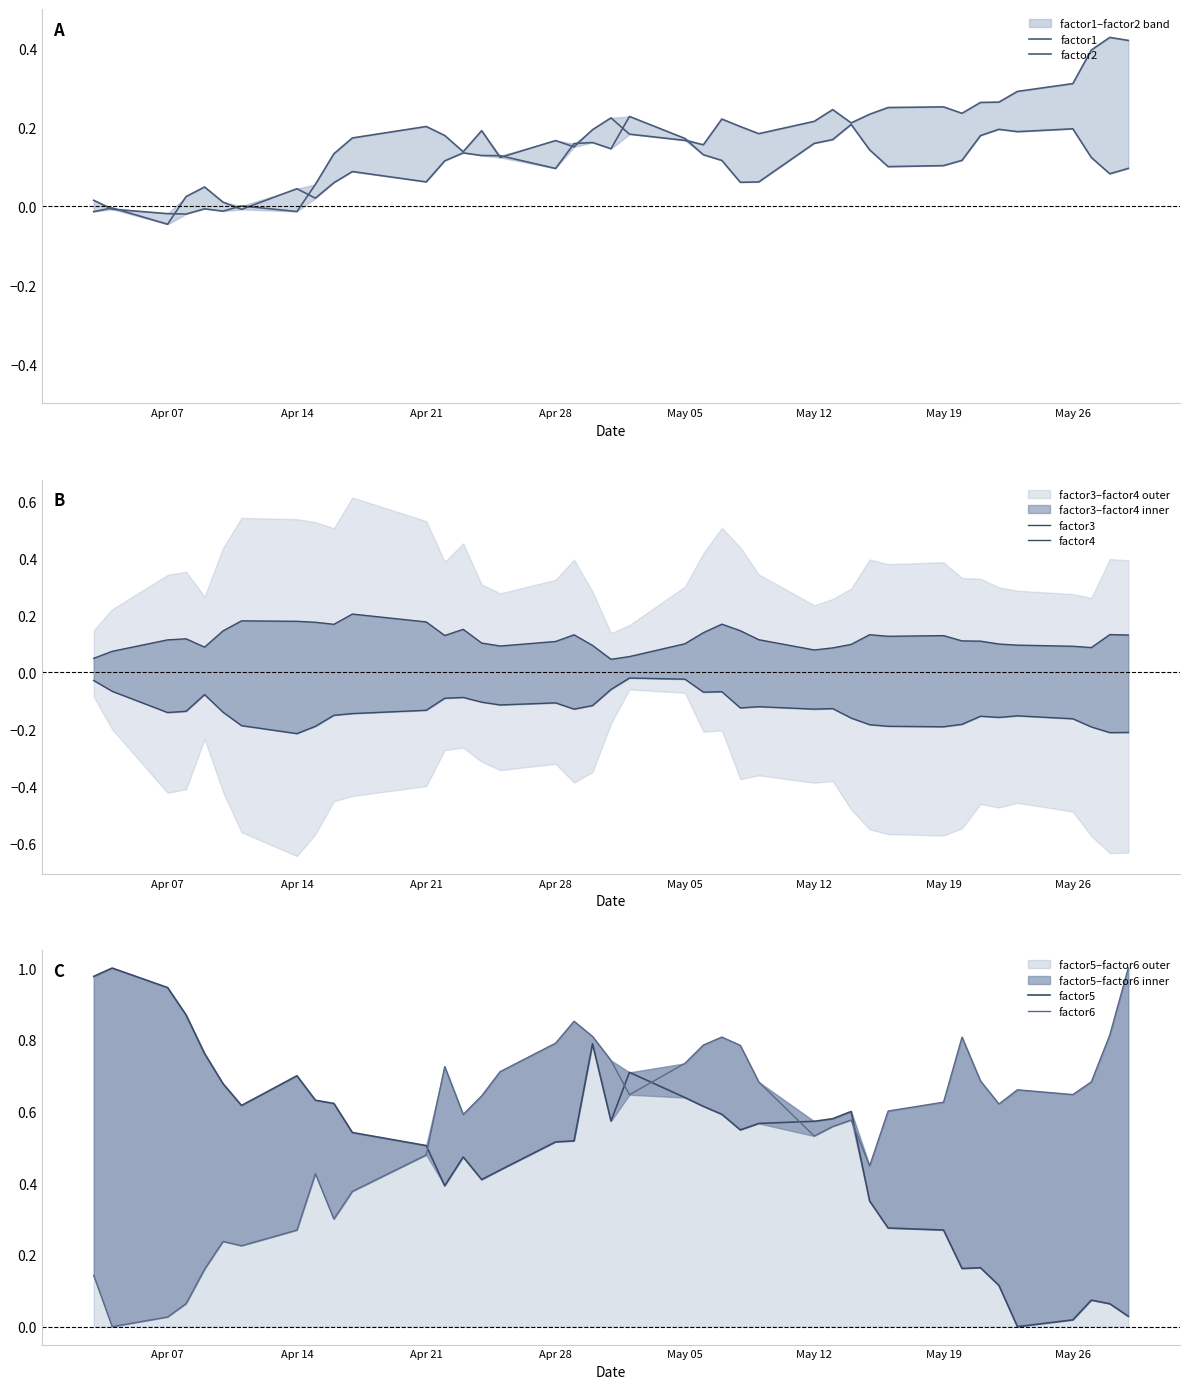

What is the difference between the maximum and second lowest values in the factor2 series?

0.4